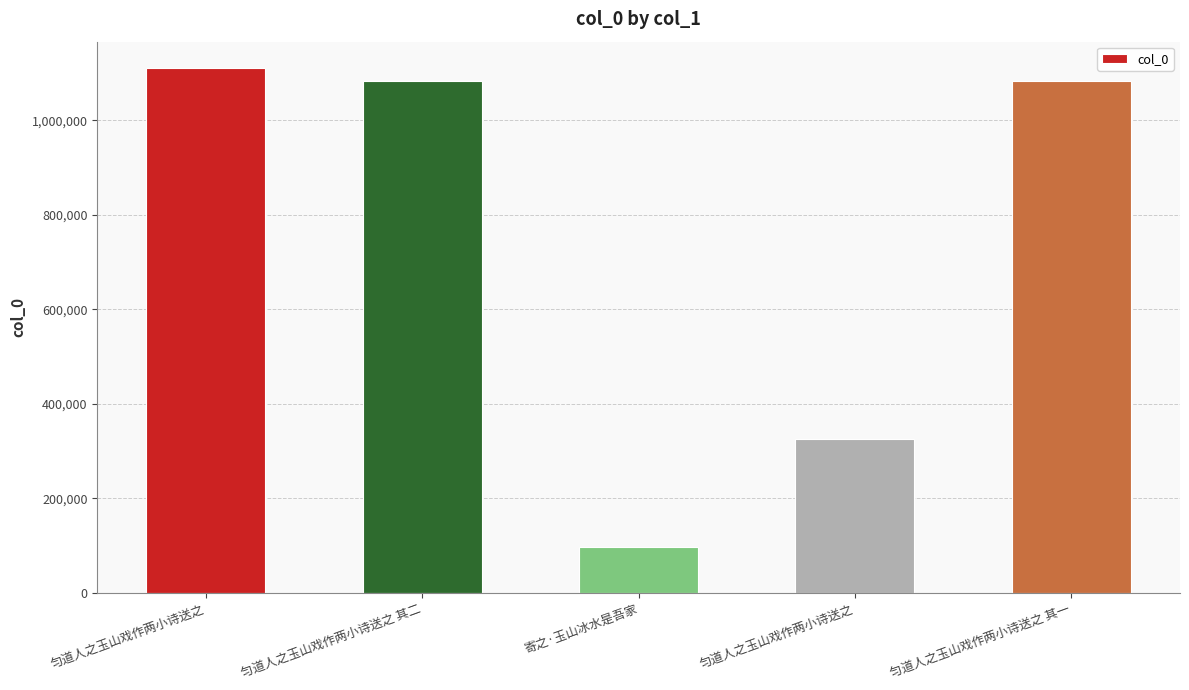

Which has a higher value, 匀道人之玉山戏作两小诗送之 其一 or 寄之·玉山冰水是吾家?

匀道人之玉山戏作两小诗送之 其一